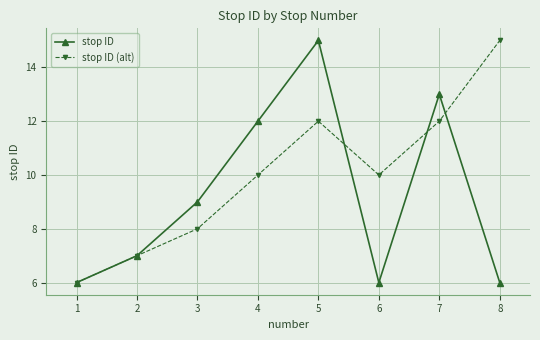

At which category is the sum across all series the highest?

5